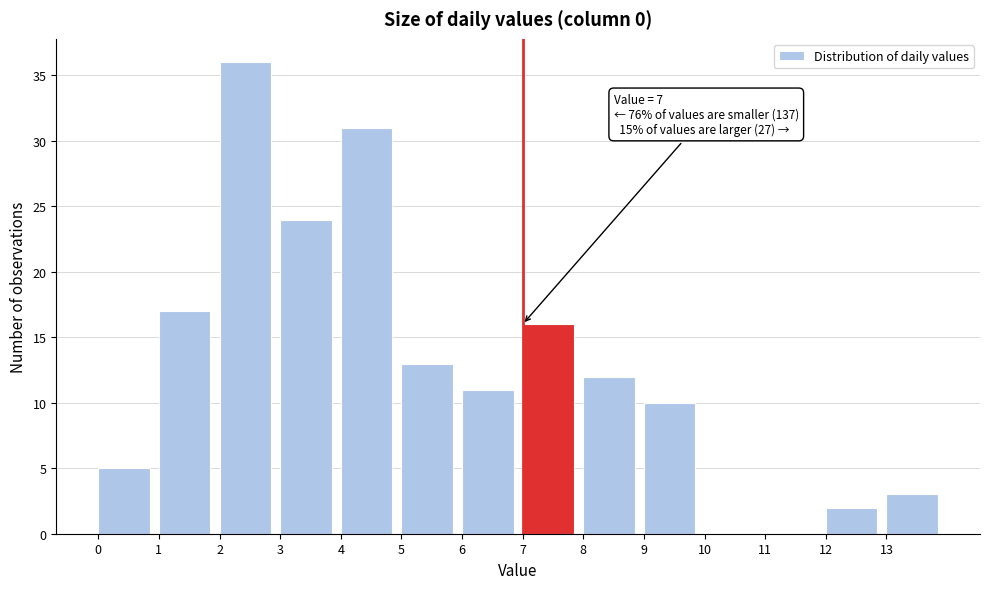

Which range on the x-axis has the tallest bar?

2 to 3